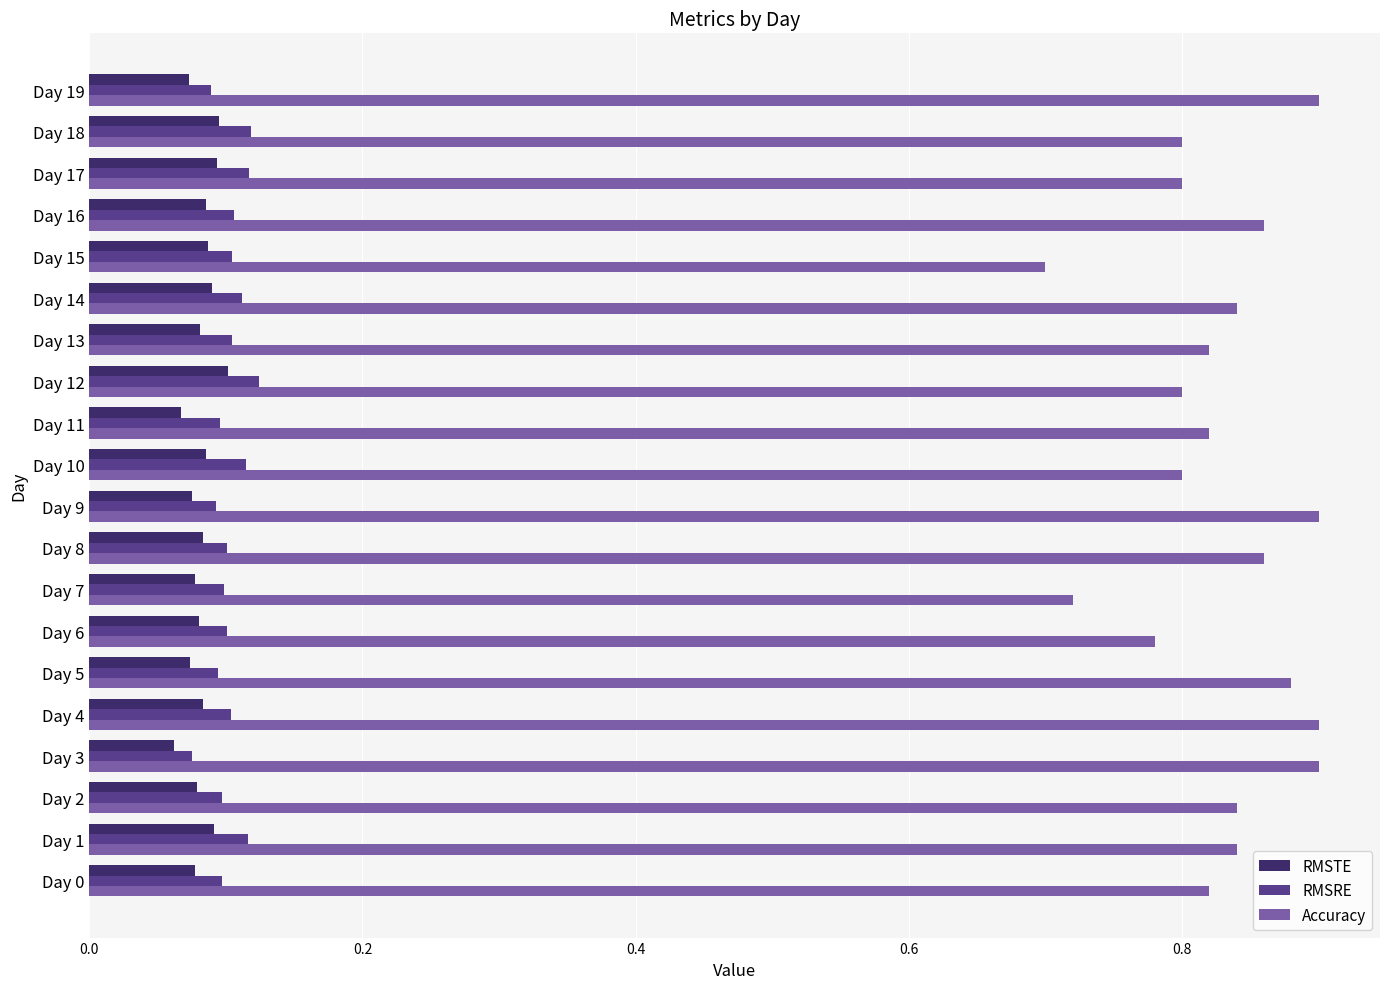

True or false: RMSTE has a value of 0.1 at Day 7.

True